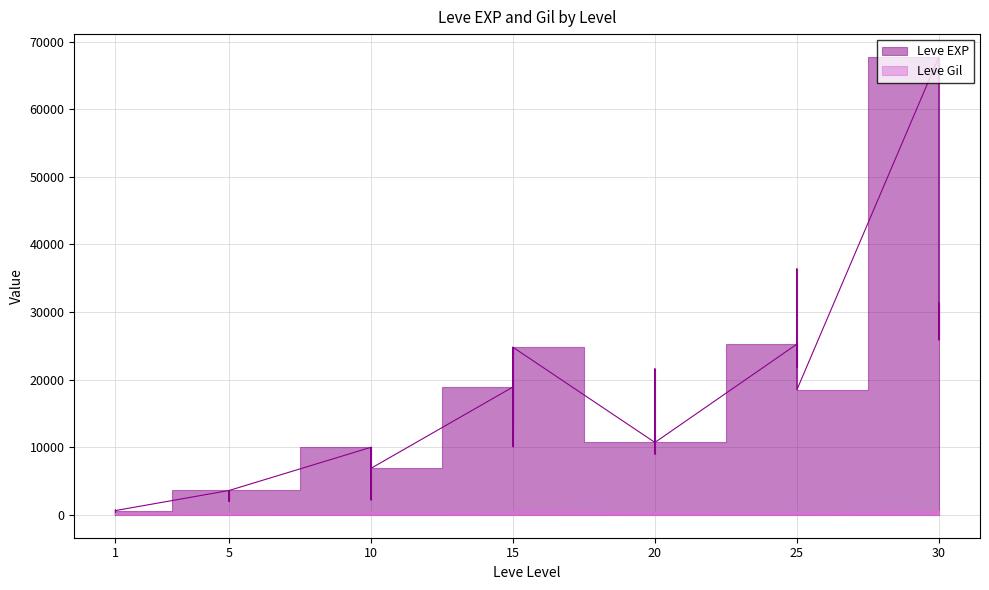

What is the difference between the Leve EXP values at 15 and 1?

24160